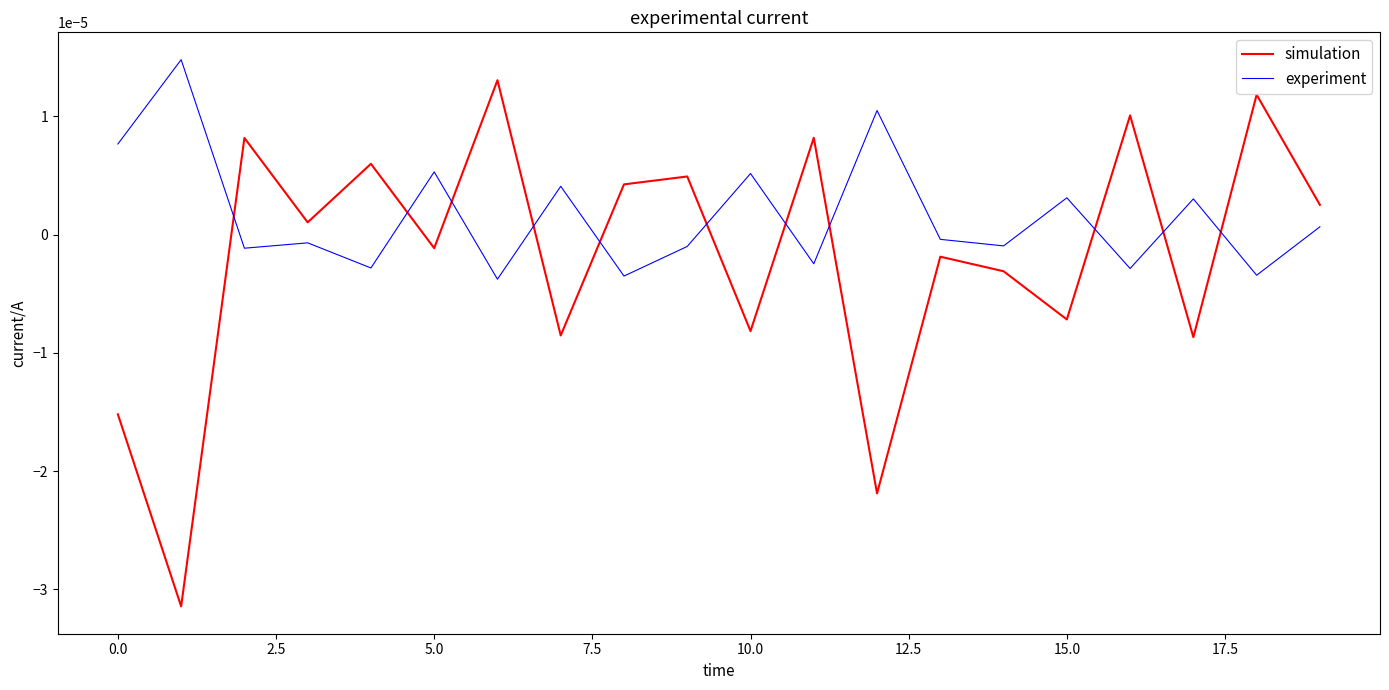

Which series ends up on top after the final intersection of experiment and simulation?

simulation